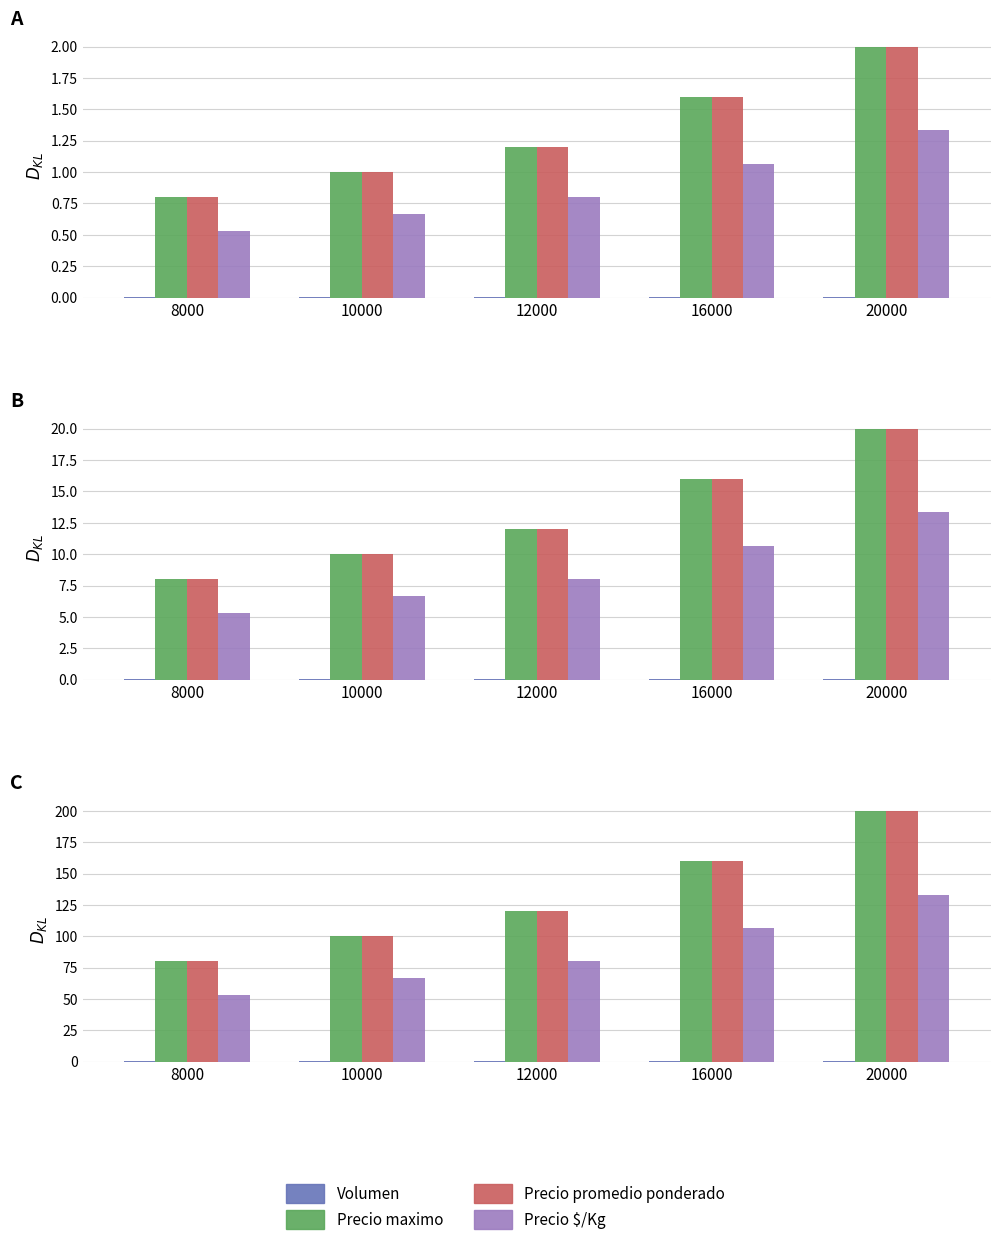

What is the maximum value for Precio maximo?

200.0